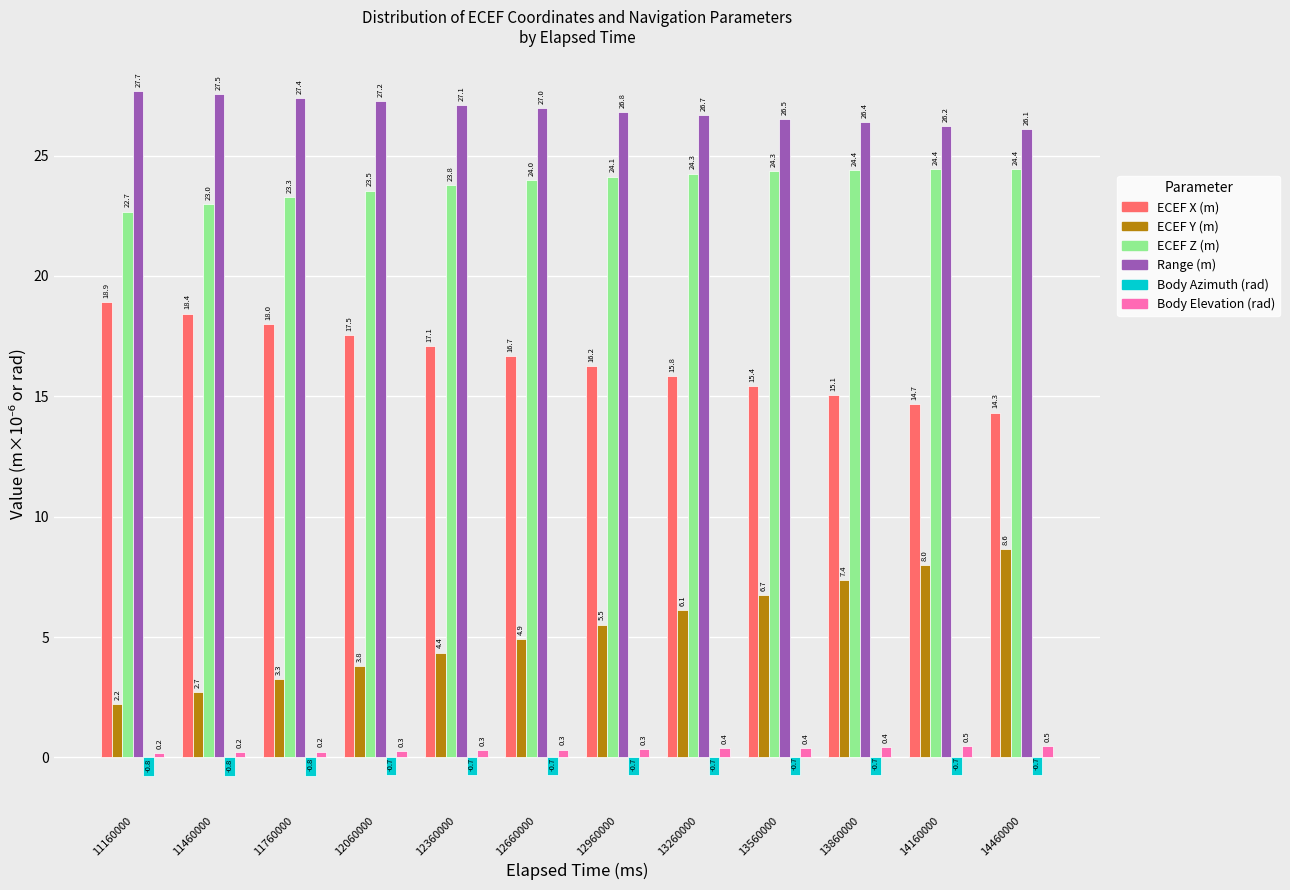

Count the number of data series in this chart.

6